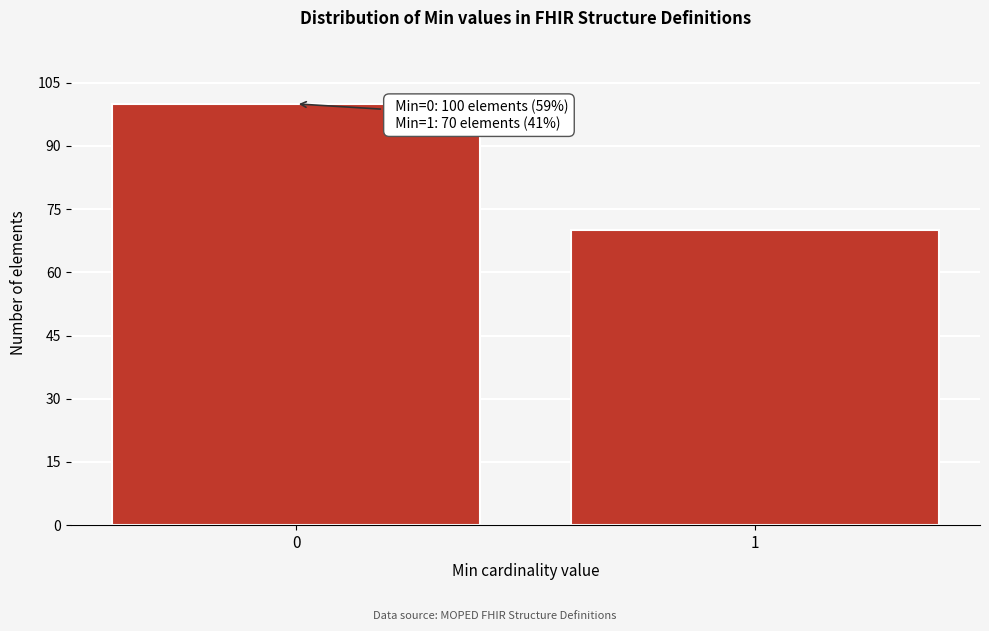

Reading right to left, transcribe all the data shown in this chart.

70	100